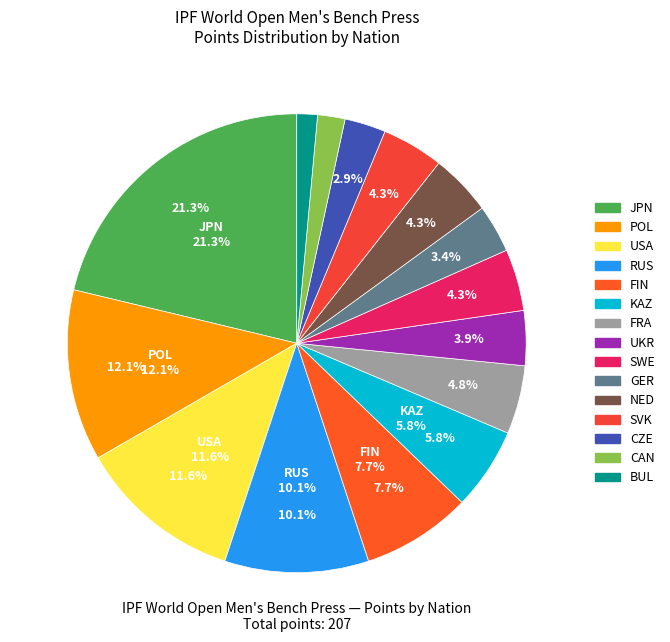

To the nearest percent, what percentage of the pie is CZE?

3%